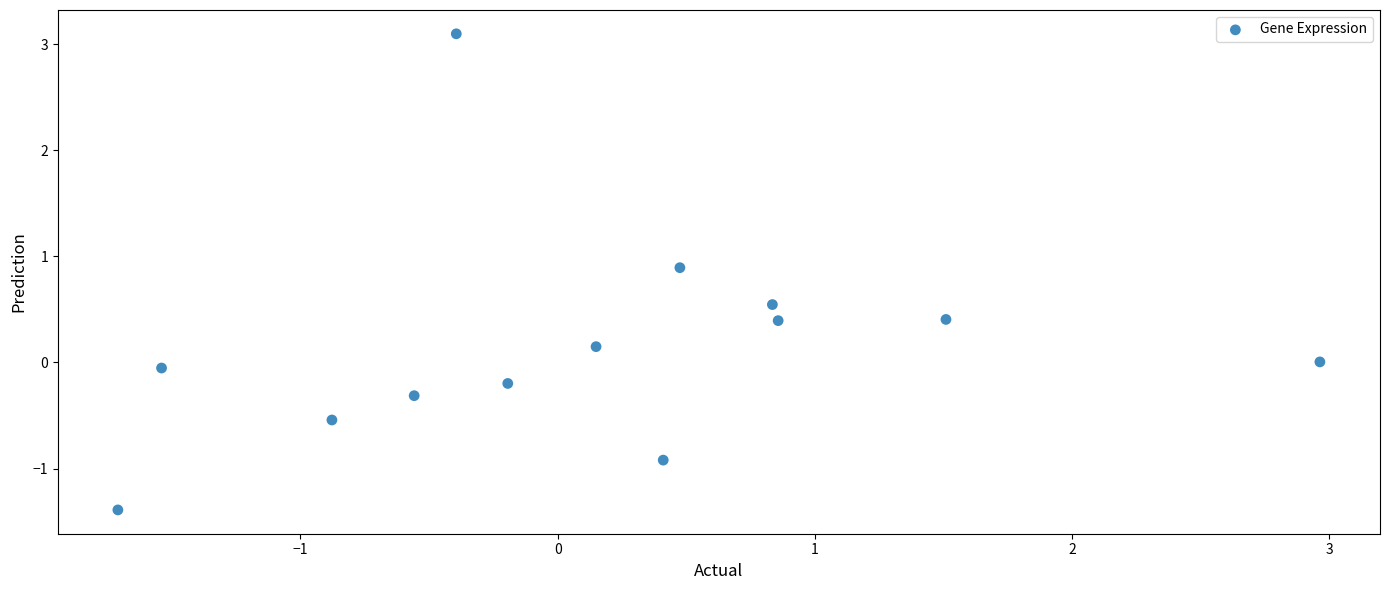

What is the range of X values (max minus min)?

4.7